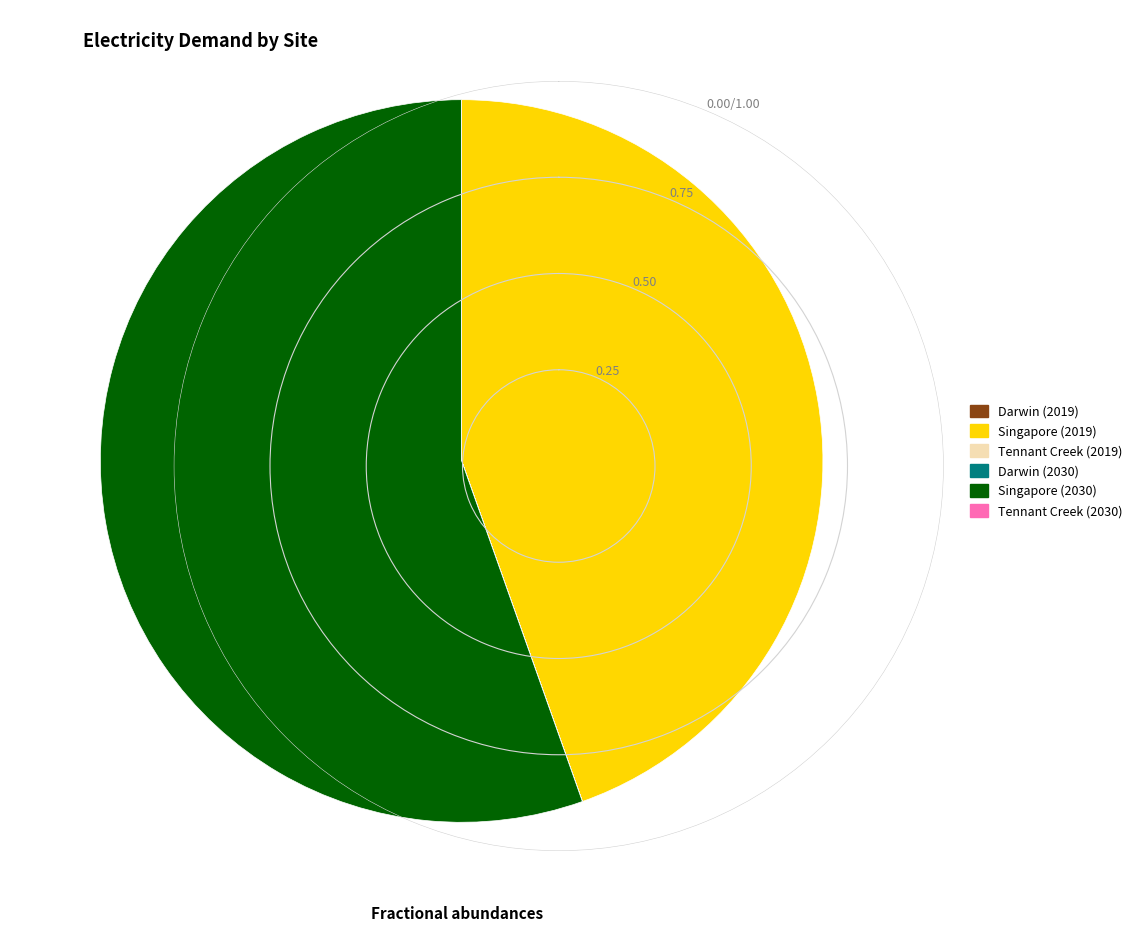

Is the sum of Singapore (2030) and Singapore (2019) greater than half?

Yes